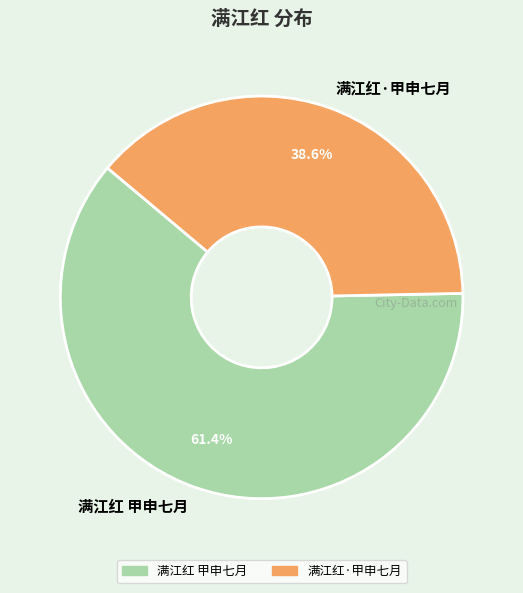

True or false: 满江红 甲申七月 accounts for 61% of the total.

True